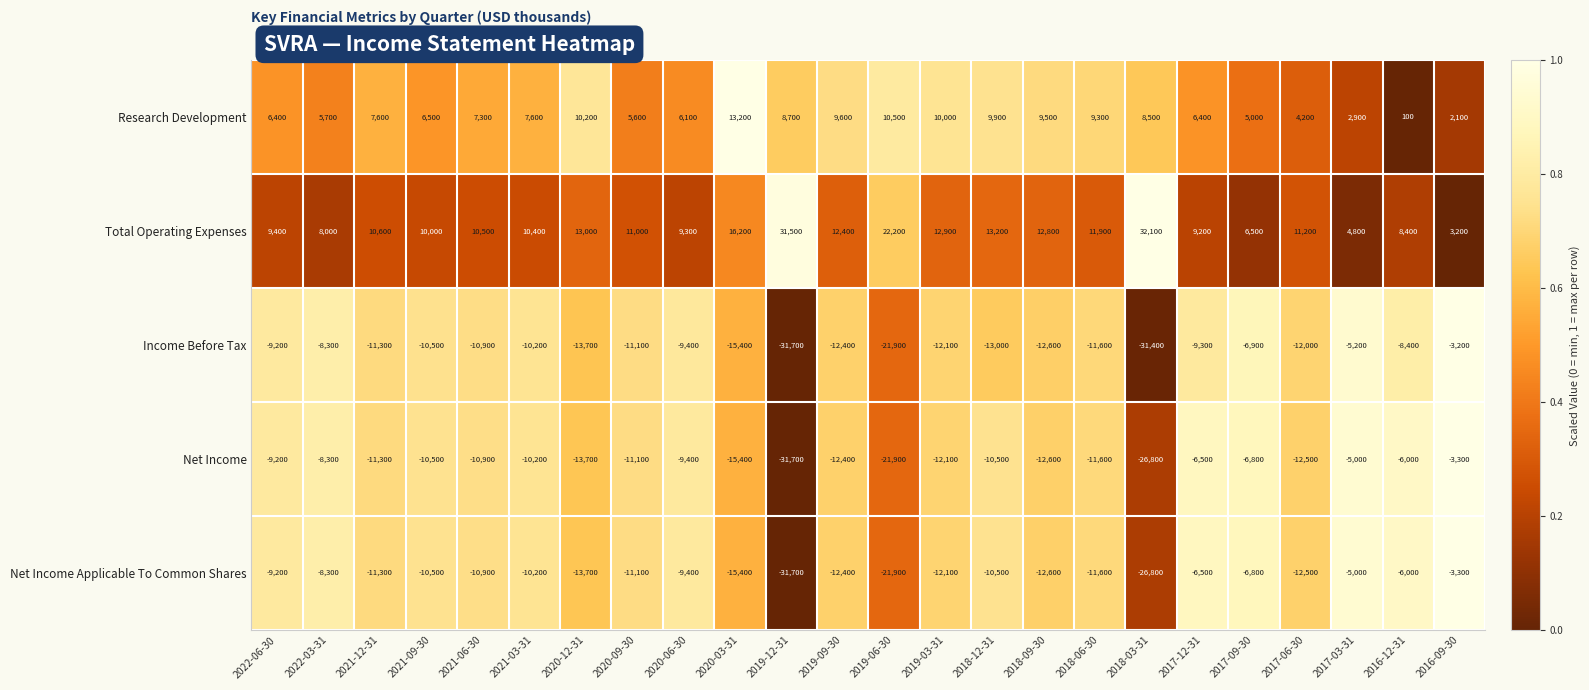

What is the difference between the maximum and minimum values in the Net Income Applicable To Common Shares series?

28400